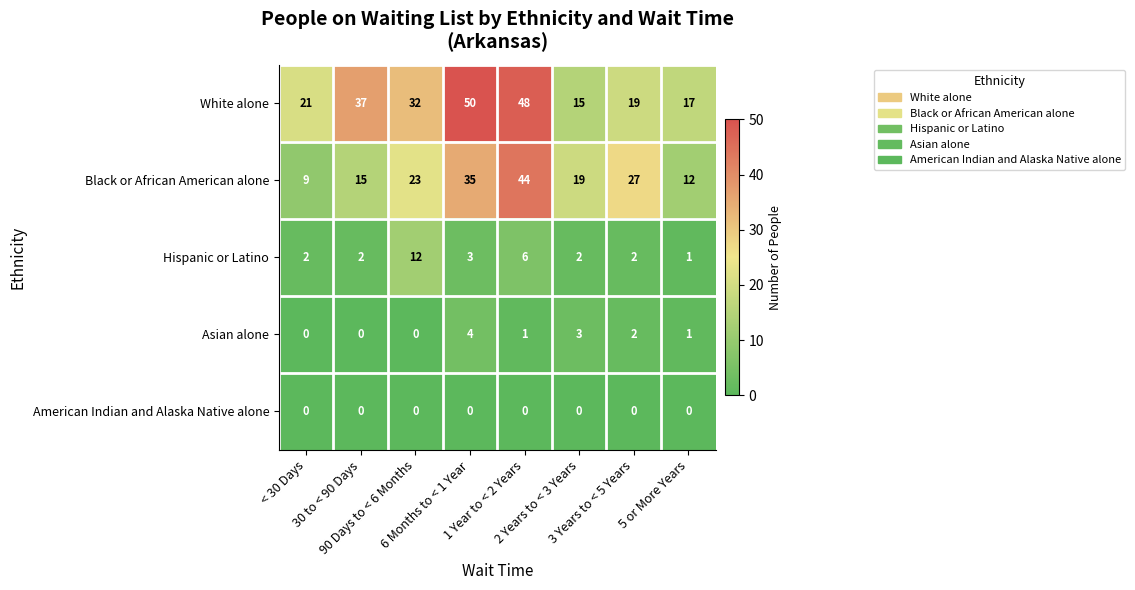

List the series in order of their peak value, highest first.

White alone, Black or African American alone, Hispanic or Latino, Asian alone, American Indian and Alaska Native alone